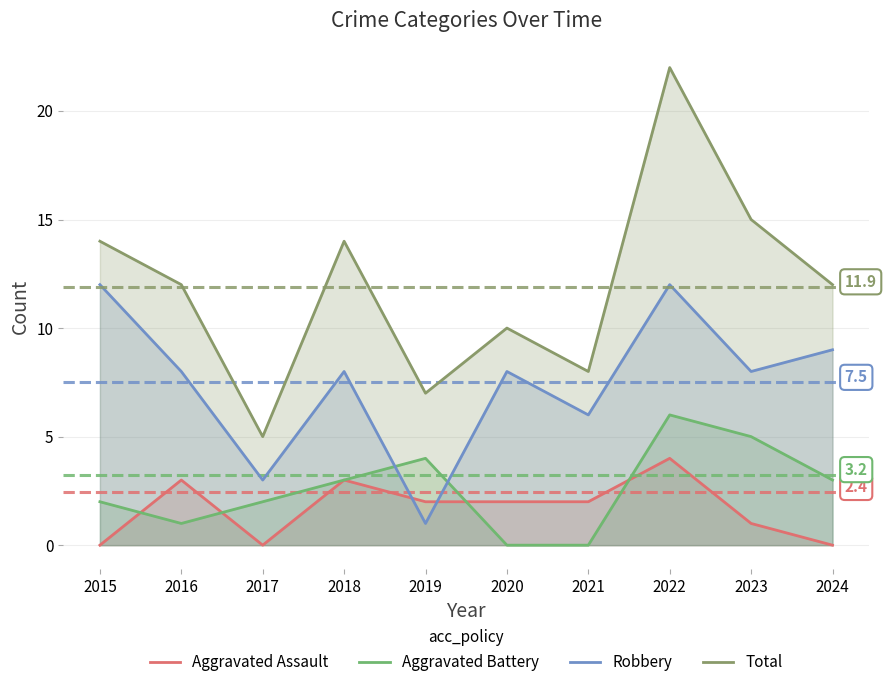

Where is Robbery nearest to the value 6?

2021